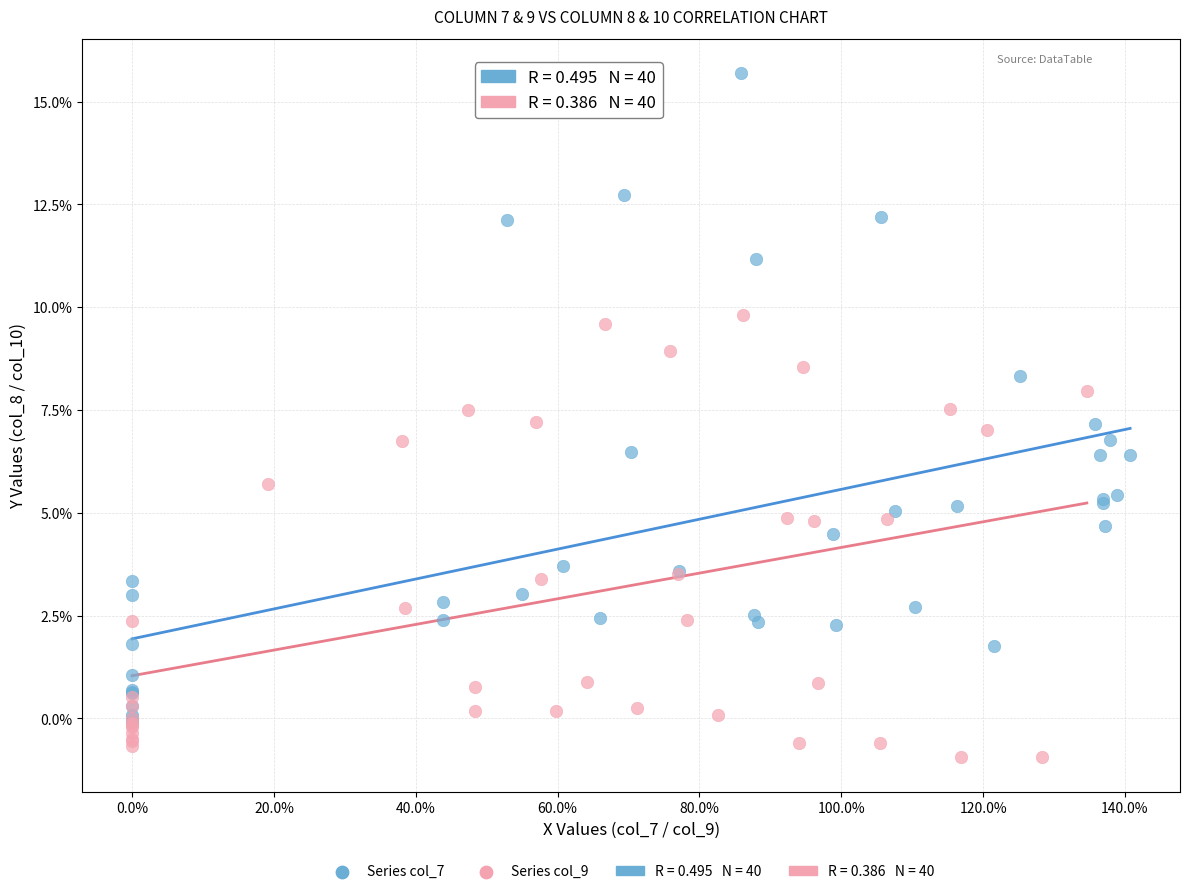

Which series reaches the minimum Y coordinate?

Series col_9